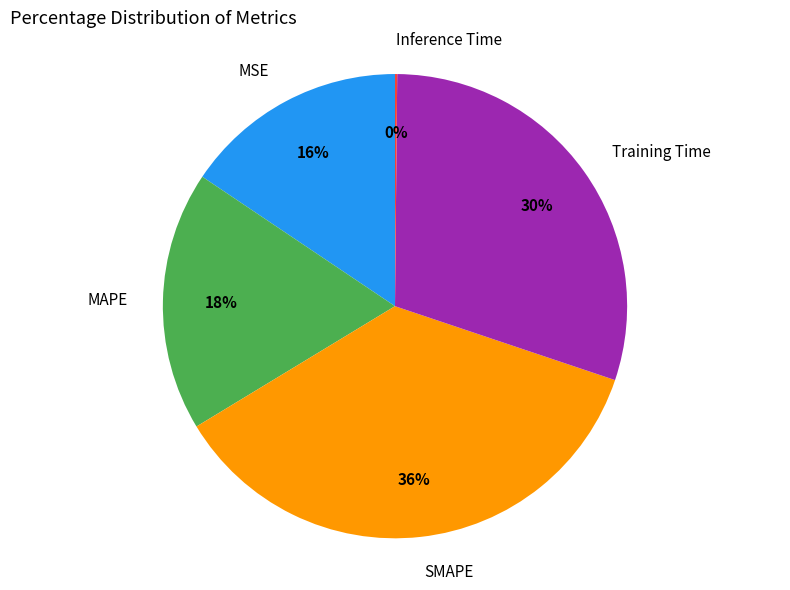

To the nearest percent, what is the average slice percentage?

20%